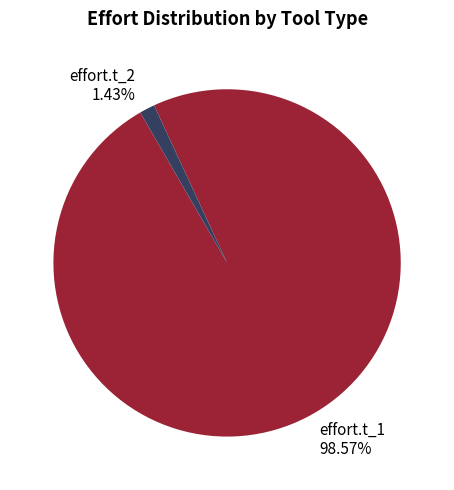

To the nearest percent, what is the average slice percentage?

50%